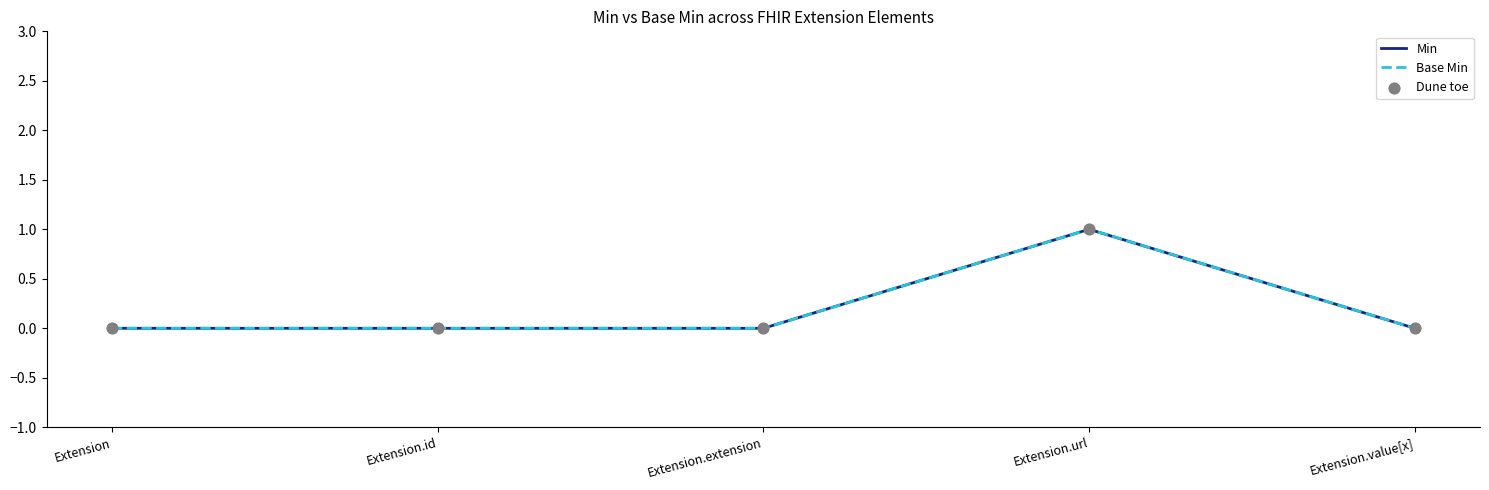

What is the total value across all series at Extension.url?

3